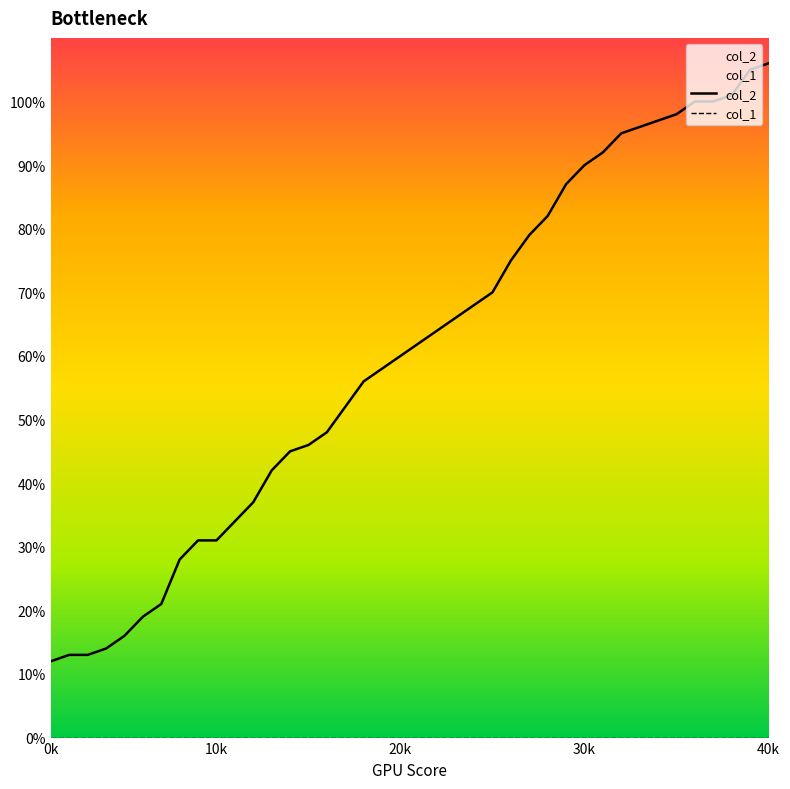

Which series has the largest range (max minus min)?

col_2